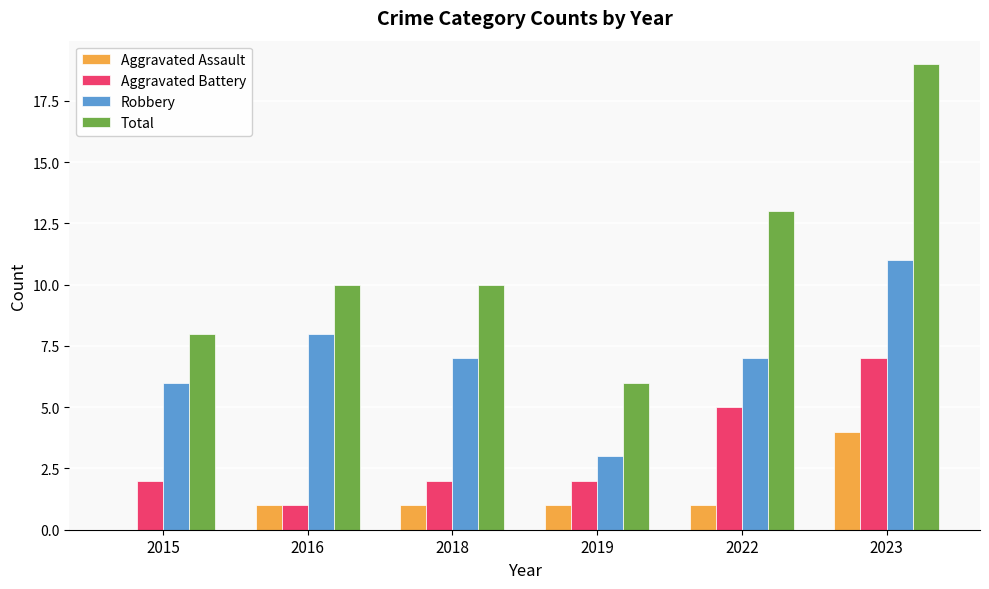

How many Aggravated Assault values are between 1 and 2?

4